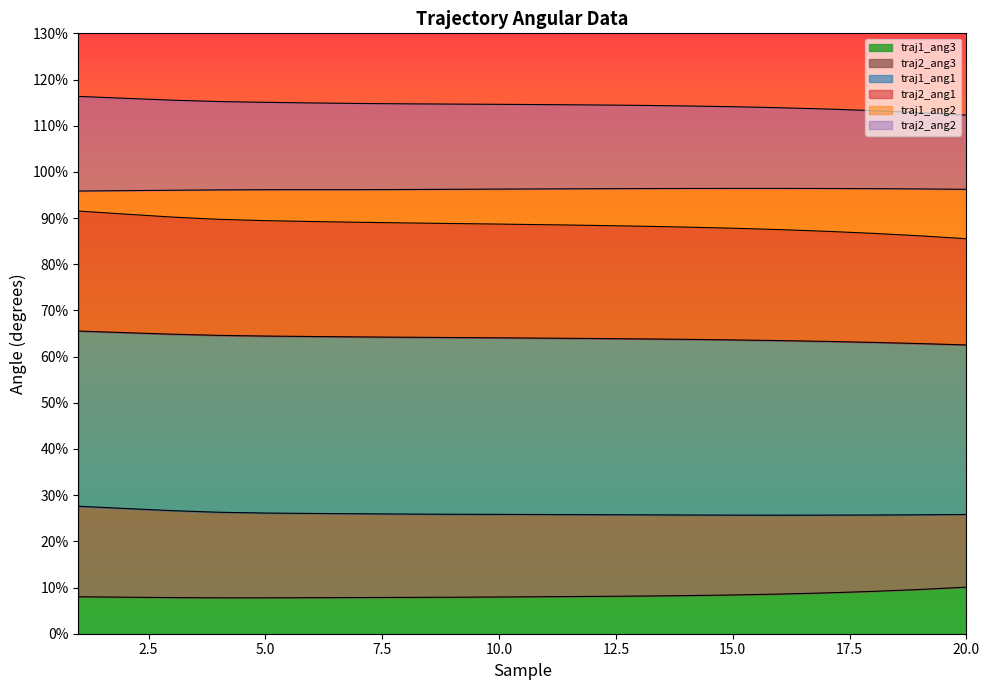

What is the difference between the highest and lowest values at 9?

106.8